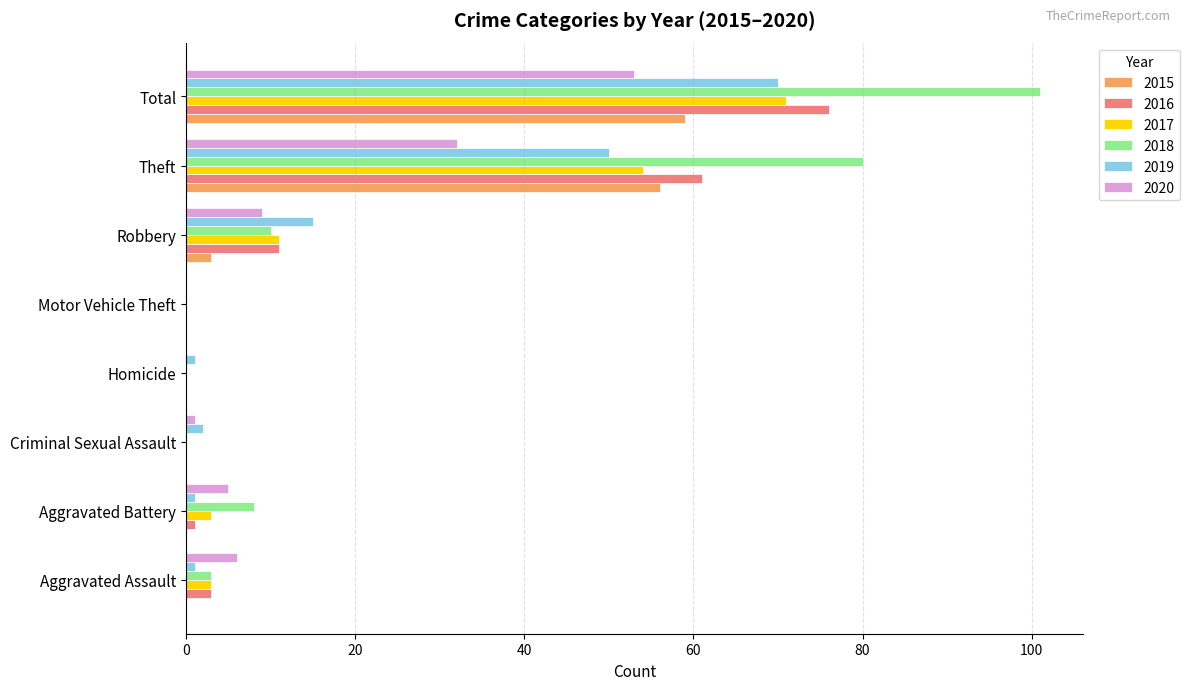

What is the sum of all 2019 values?

140